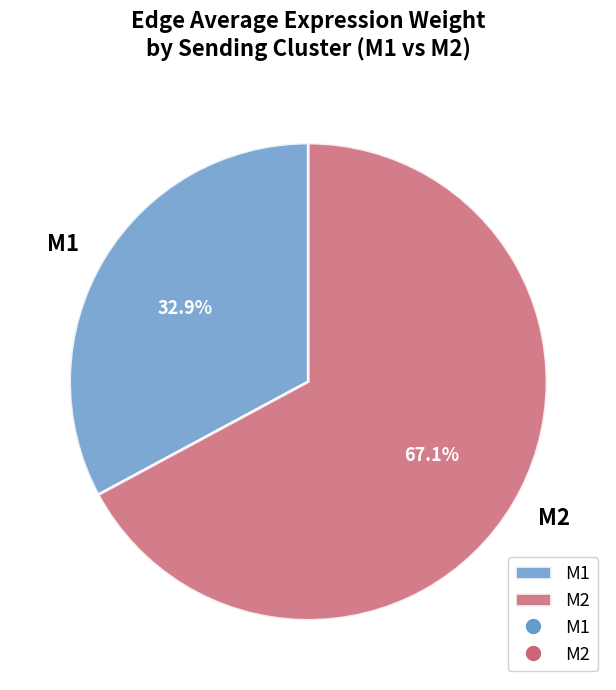

How much of the chart is everything except M2?

32.9%